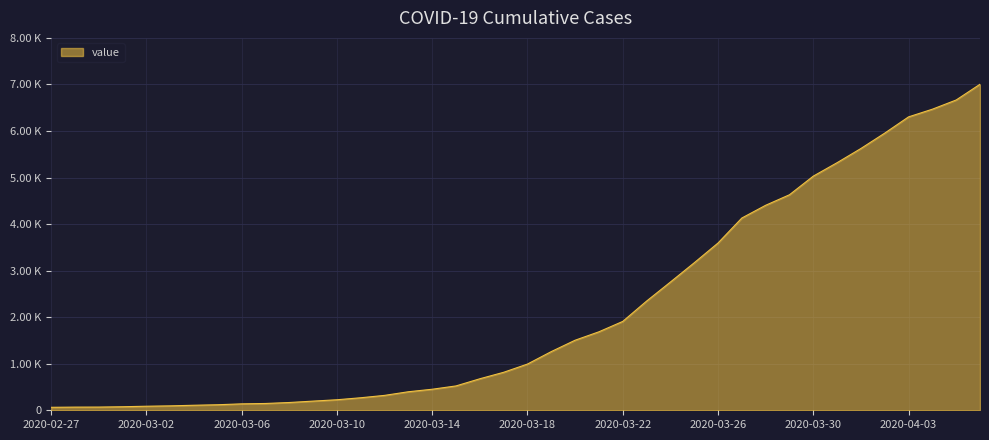

What is the label of the 9th point from the right?

2020-03-29